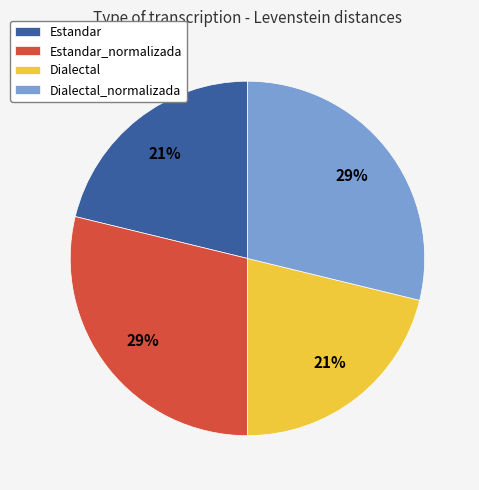

Does Estandar_normalizada account for over 50% of the chart?

No